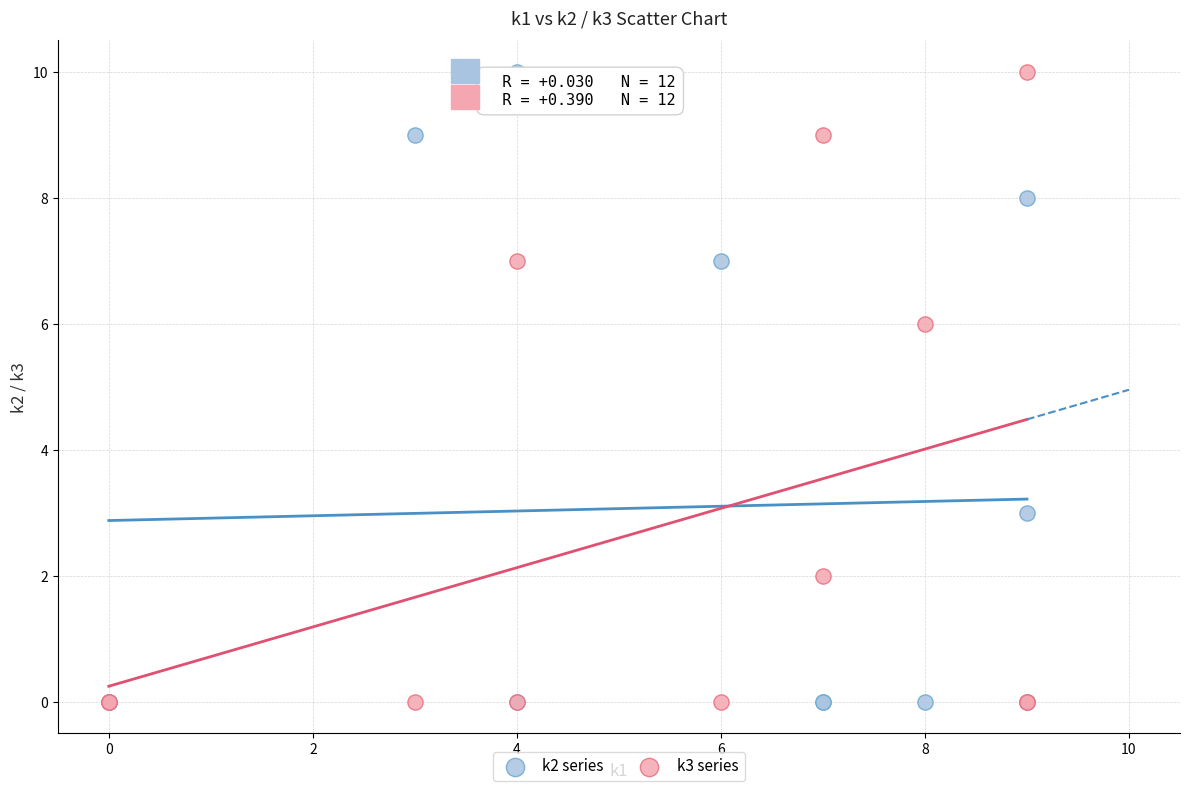

Across all series, what Y value is closest to 5?

6